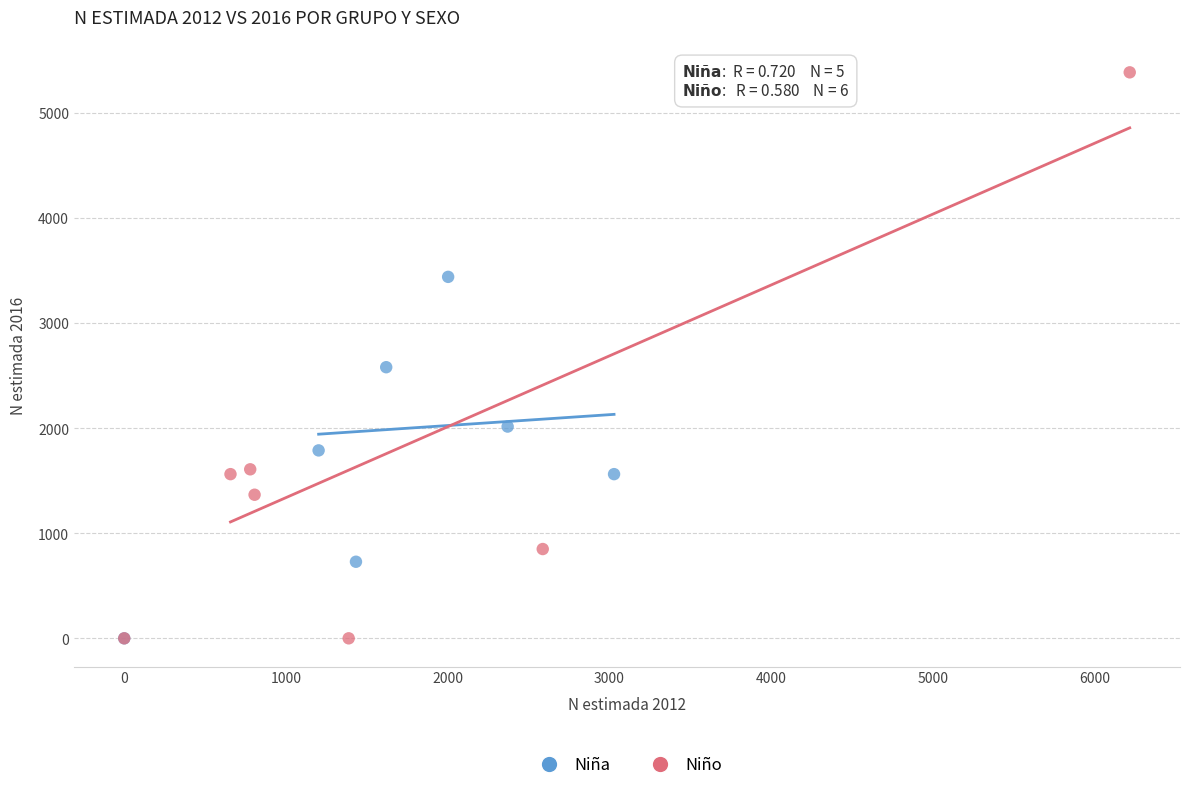

Which series has the widest spread of Y values?

Niño